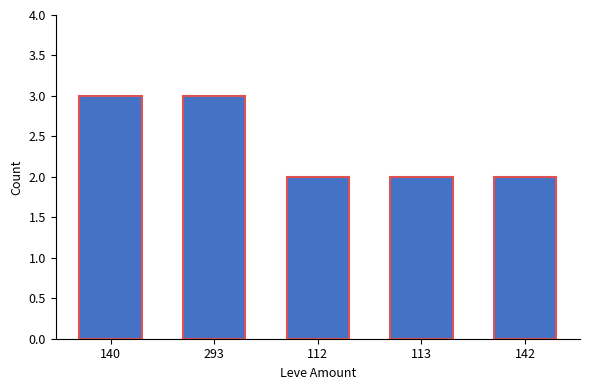

Read the value at 112.

2